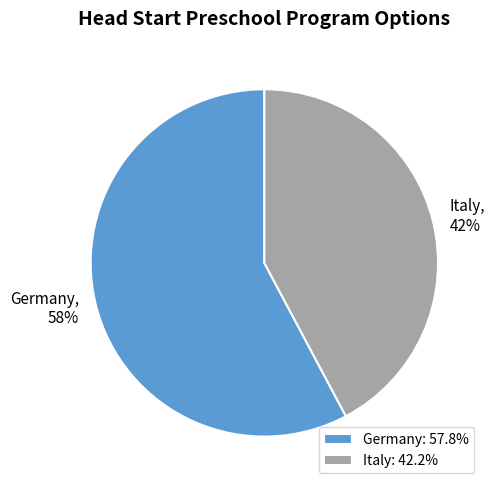

What percentage is the Germany slice, to the nearest percent?

58%